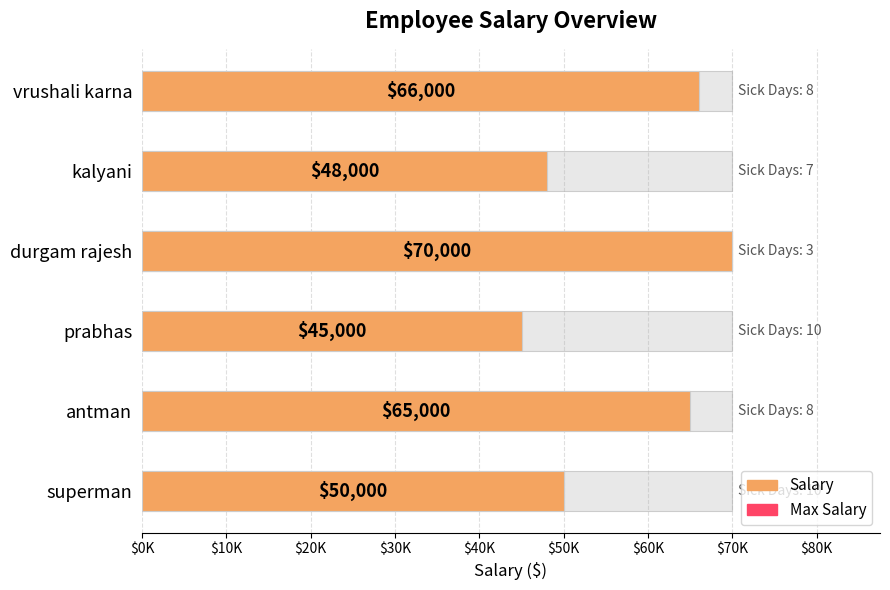

What is the change in value from superman to vrushali karna?

+16000